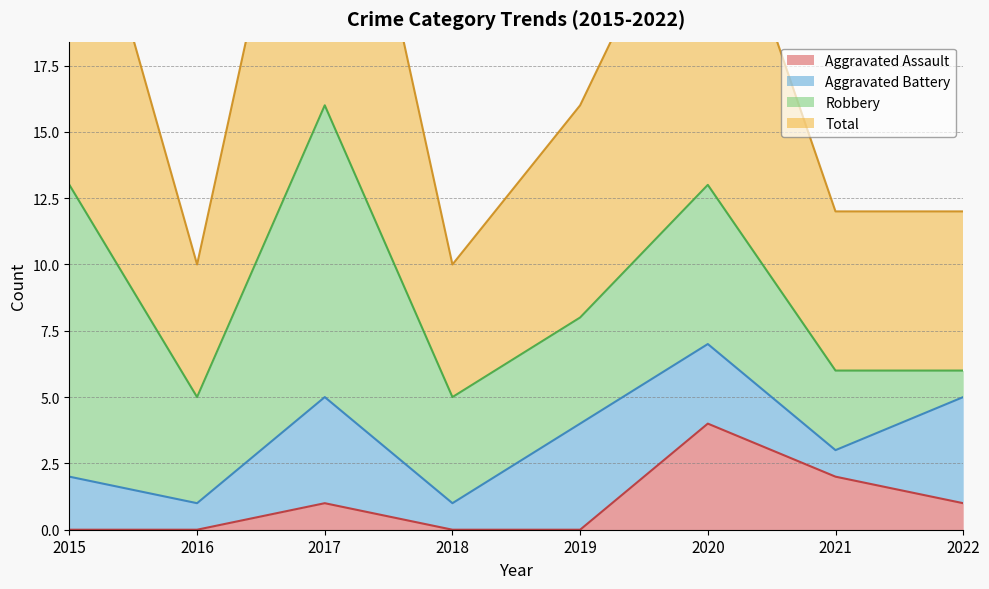

At which label does Aggravated Assault reach its peak?

2020